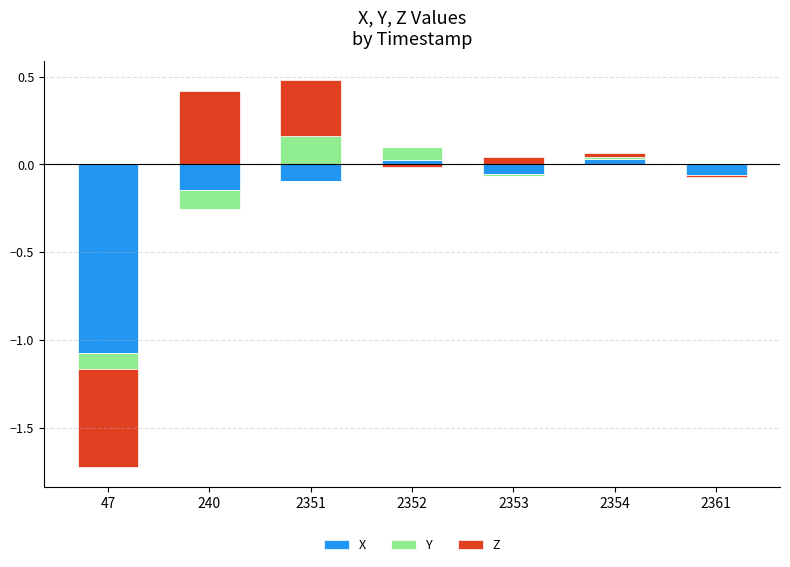

Is it true that X equals -0.0 at 47?

False